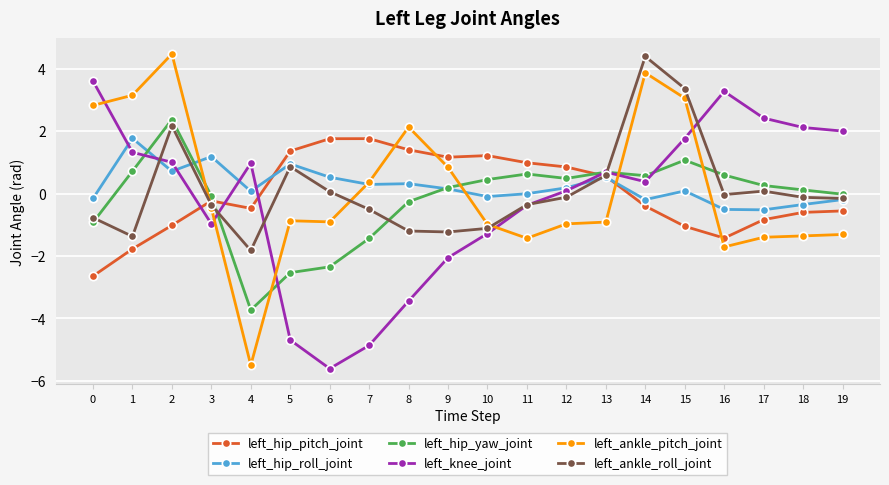

The value of left_ankle_roll_joint at 4 is -1.8. True or false?

True